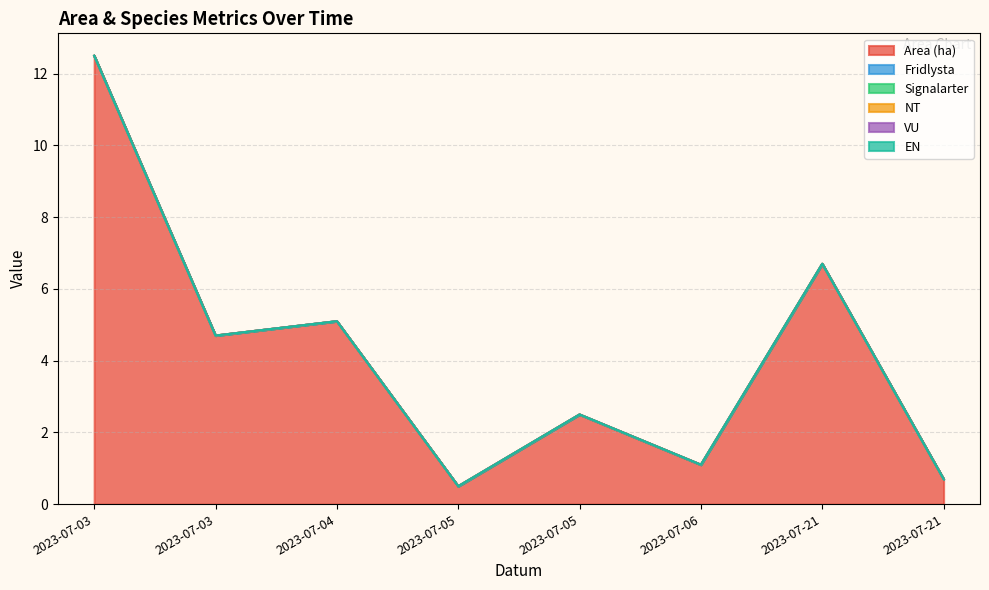

Which category has the highest value across all series?

2023-07-03